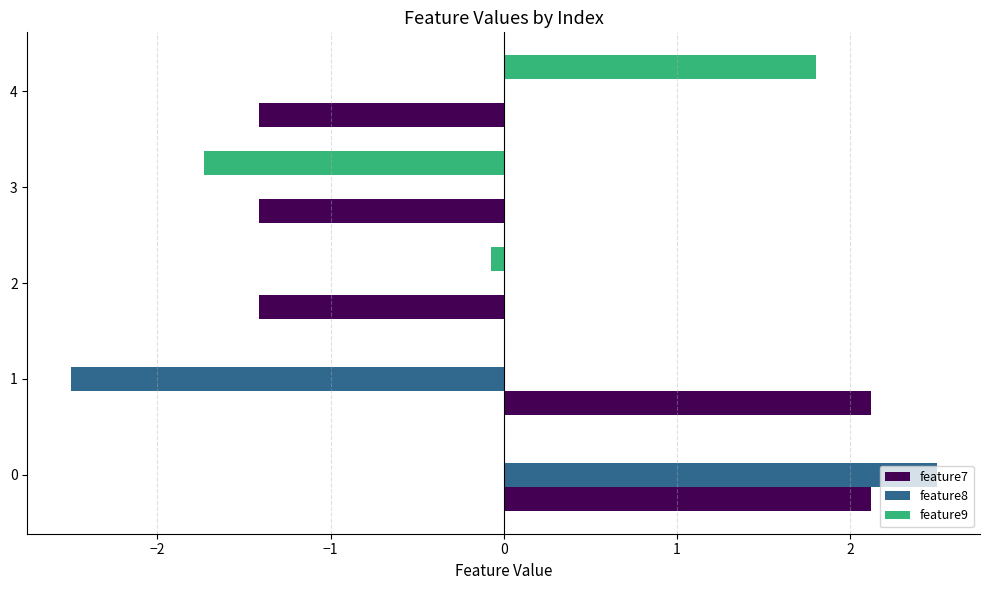

How many values in feature7 are above zero?

2